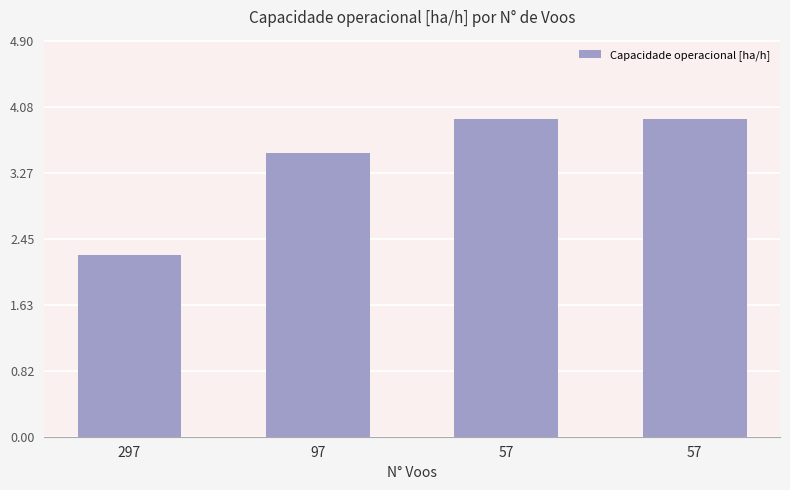

What is the value of the 2nd bar from the left?

3.5